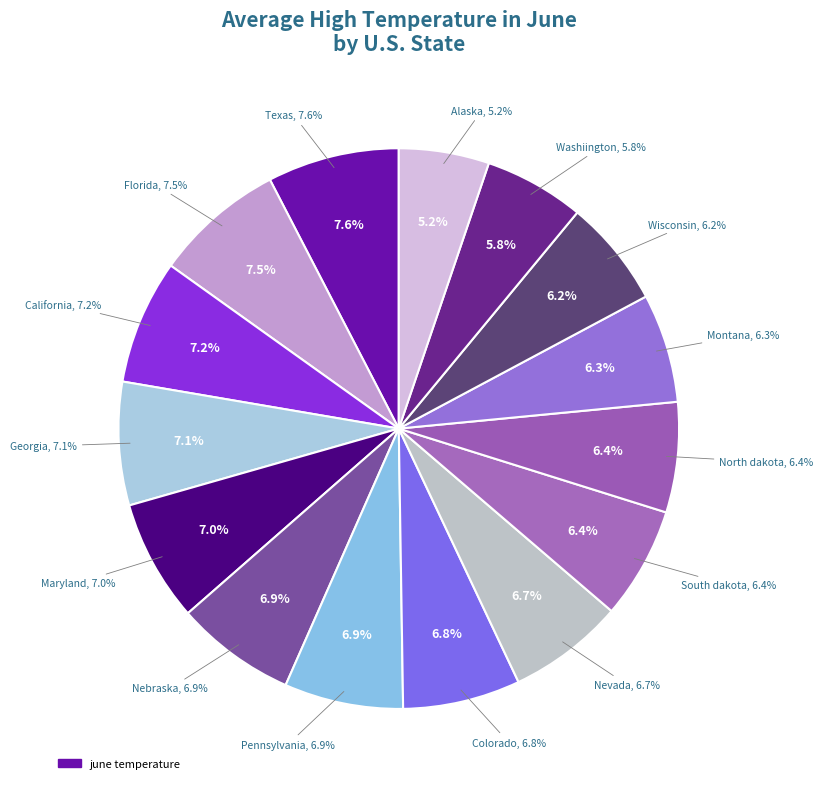

Count the number of slices in the pie.

15